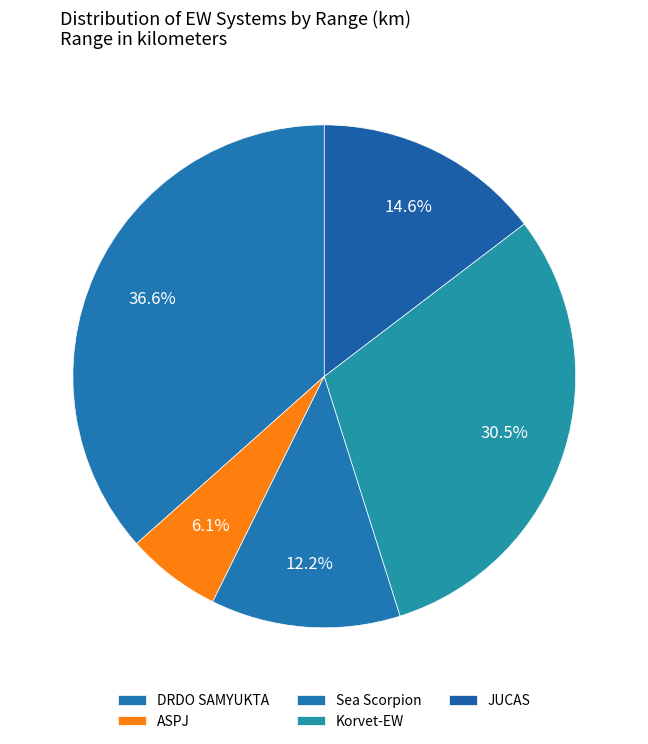

What percentage is the ASPJ slice, to the nearest percent?

6%